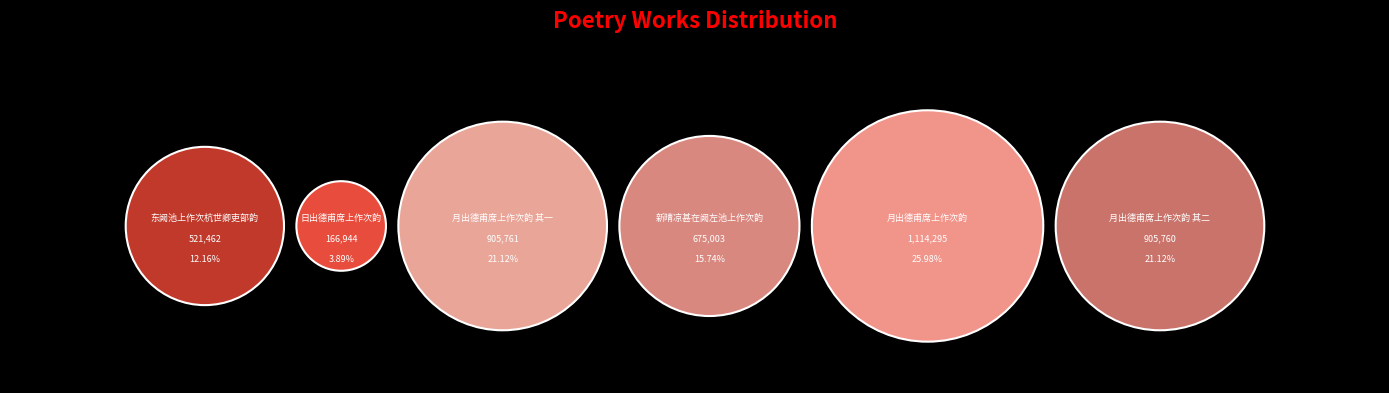

Rank the categories by value from lowest to highest.

日出德甫席上作次韵, 东阙池上作次杭世卿吏部韵, 新晴凉甚在阙左池上作次韵, 月出德甫席上作次韵 其二, 月出德甫席上作次韵 其一, 月出德甫席上作次韵